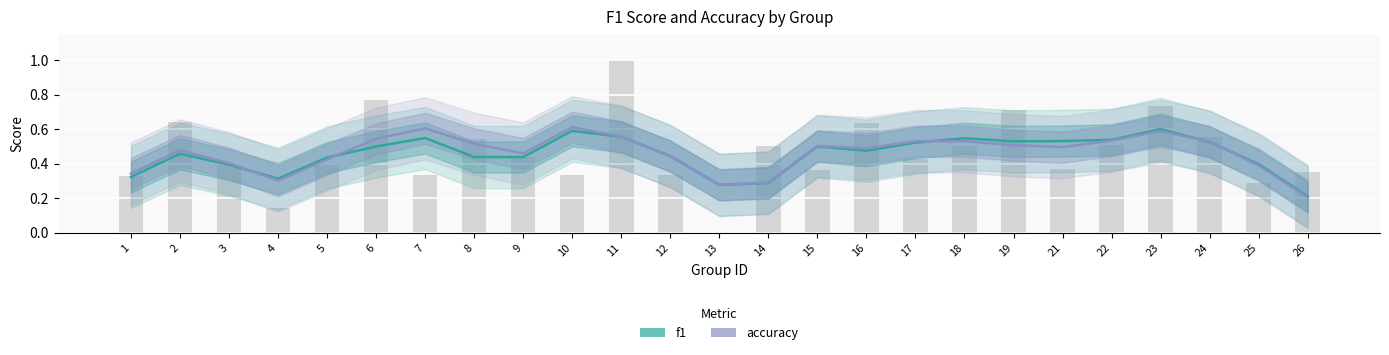

Which series changed the most between 2 and 18?

f1